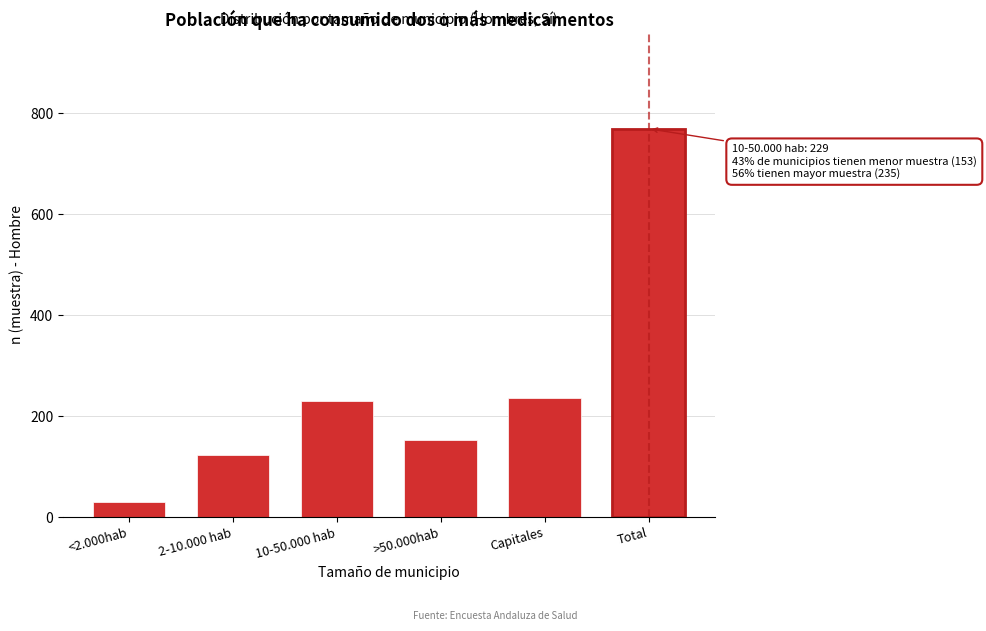

Reading right to left, transcribe all the data shown in this chart.

769	235	153	229	123	29